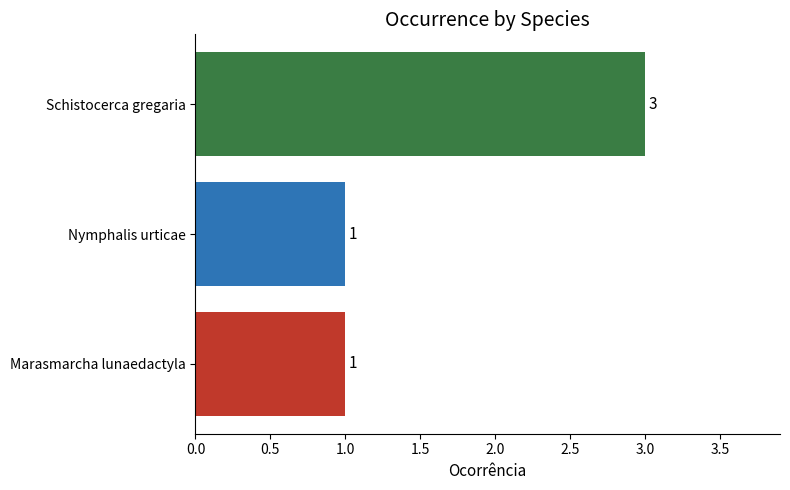

Is it true that the value at Schistocerca gregaria is 1?

False